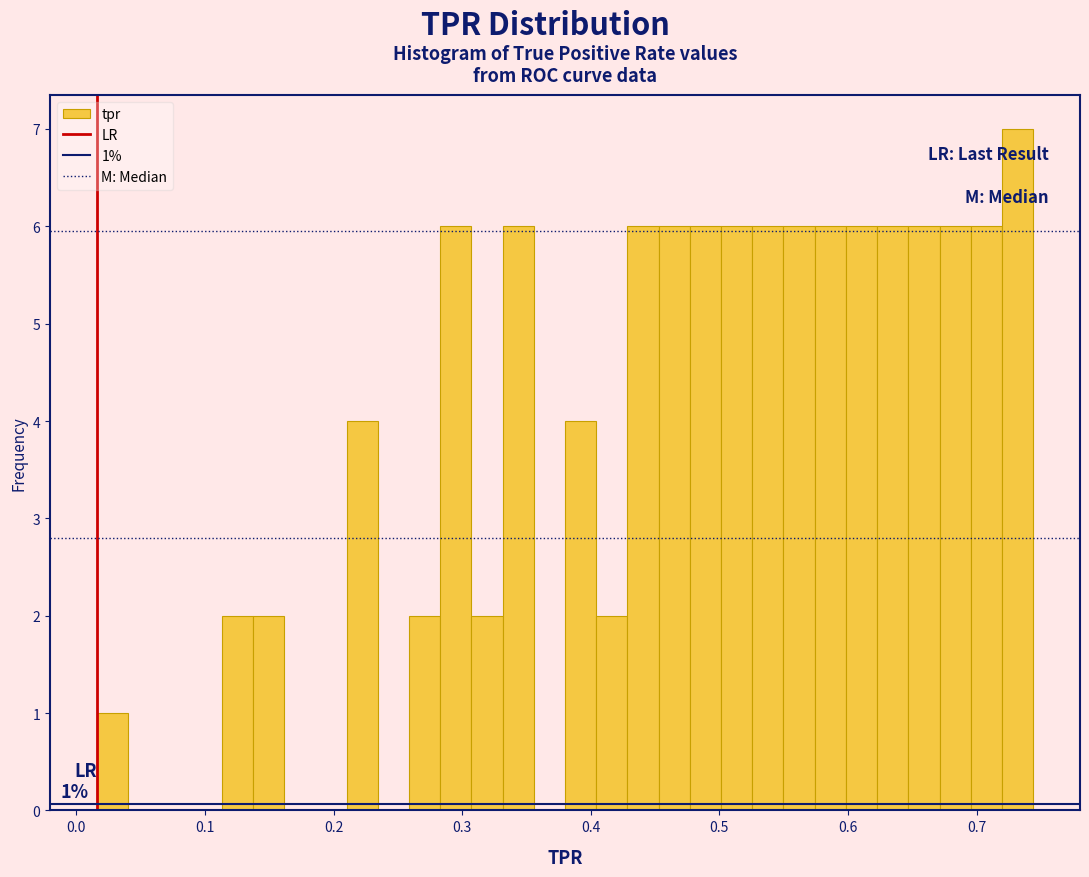

Read against the x-axis, roughly where is the centre of the tallest bar?

0.73